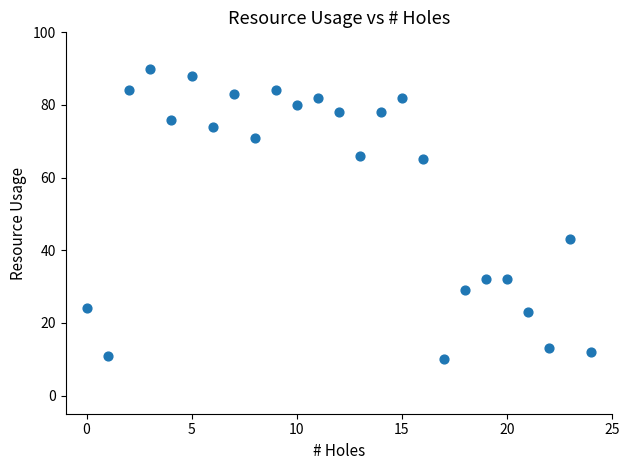

What Y value in the scatter plot is closest to 50?

43